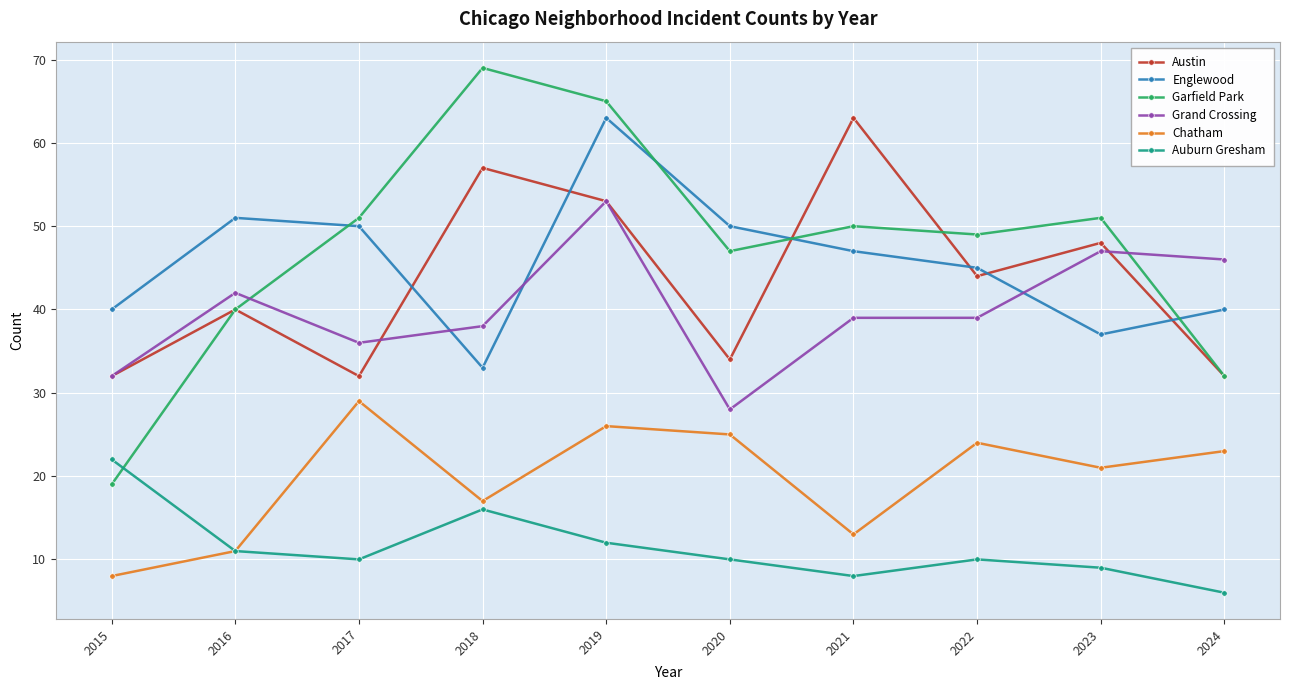

True or false: Auburn Gresham and Grand Crossing intersect in this chart.

False